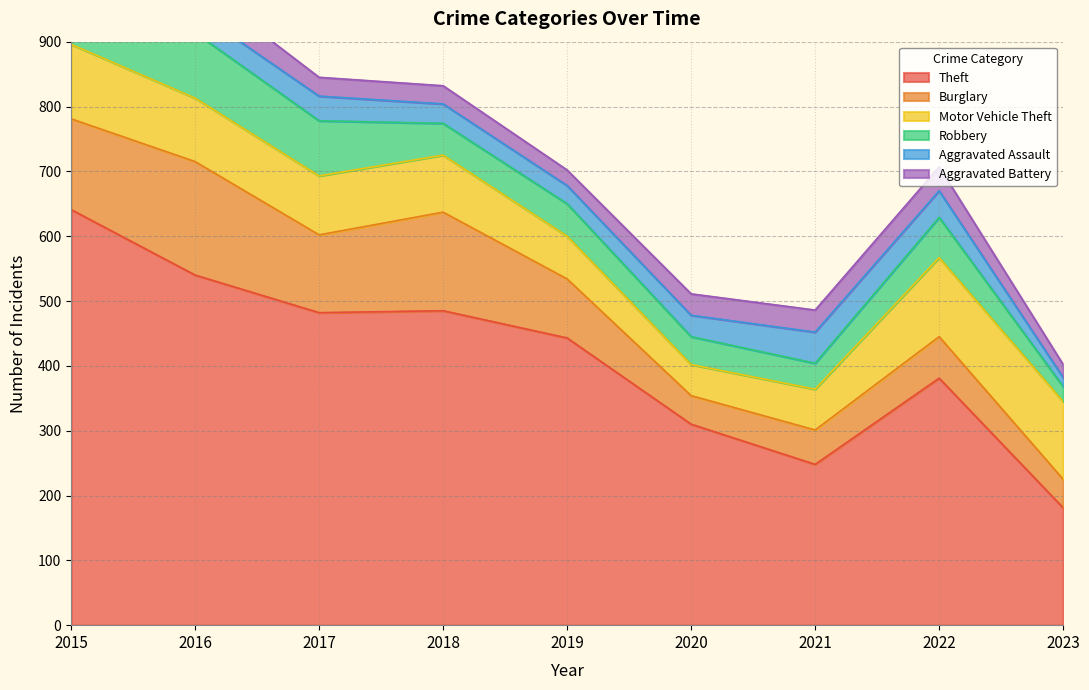

What is the value of the Robbery point at the 3rd from the left?

85